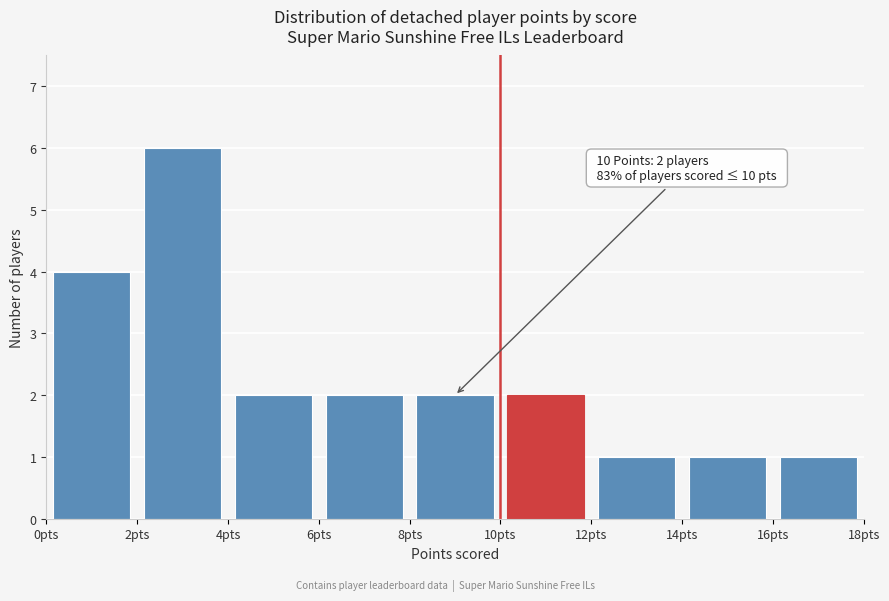

Over which range of the x-axis is the bar tallest?

2 to 4